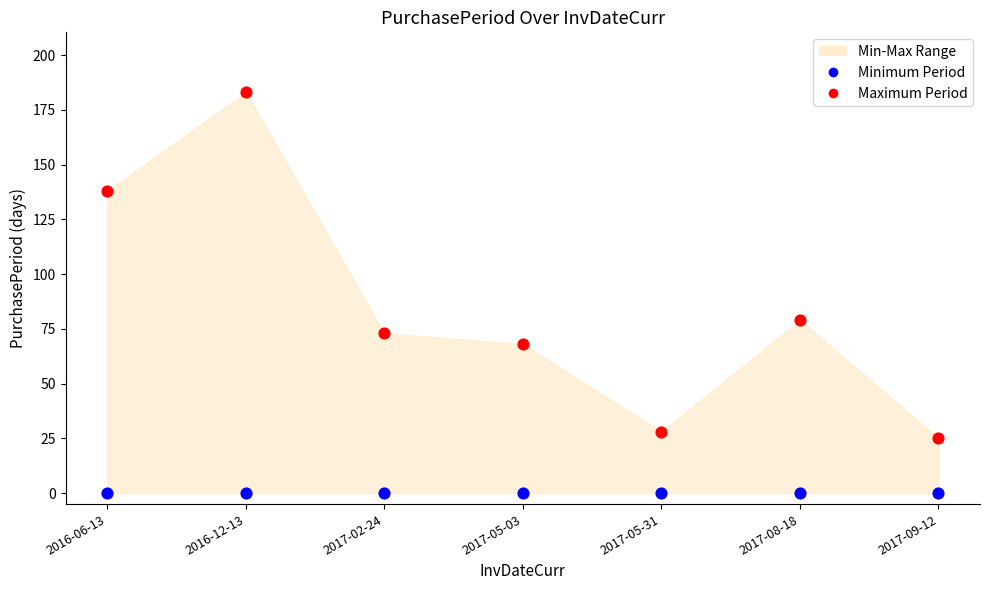

Which series contains the lowest Y value?

Minimum Period